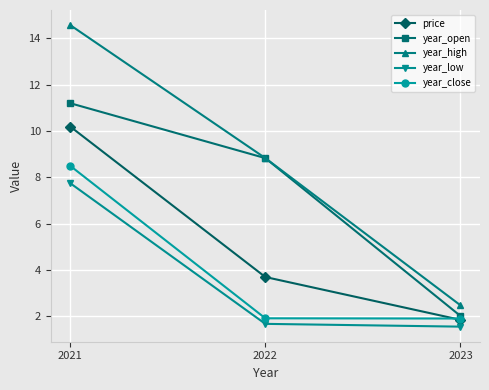

What is the difference between the highest and lowest values at 2021?

6.8